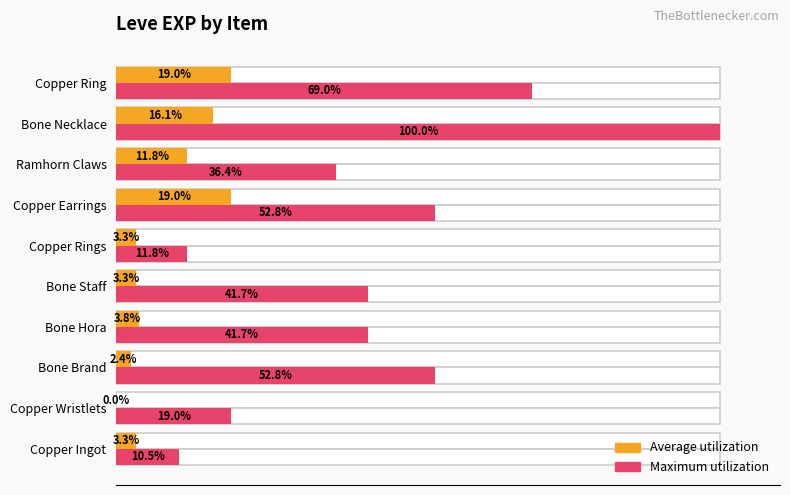

What is the highest value of the Maximum utilization series?

100.0